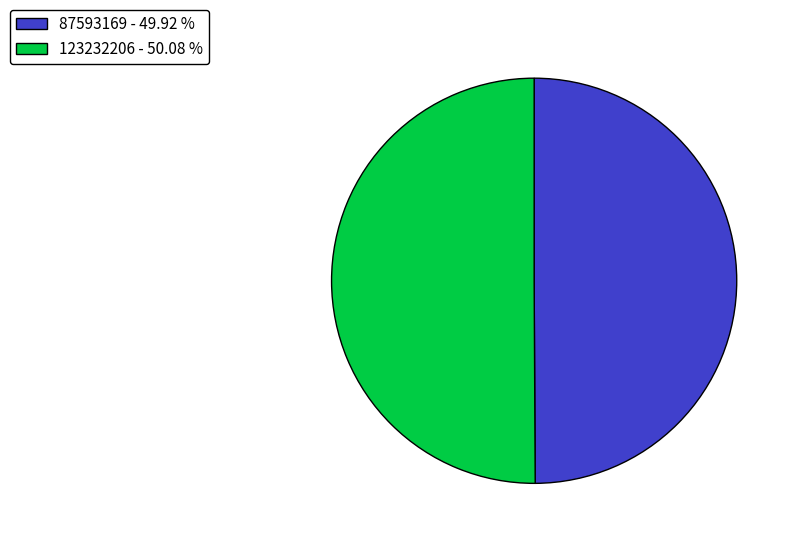

Approximately how many times larger is the value at 123232206 - 50.08 % compared to 87593169 - 49.92 %?

1.0